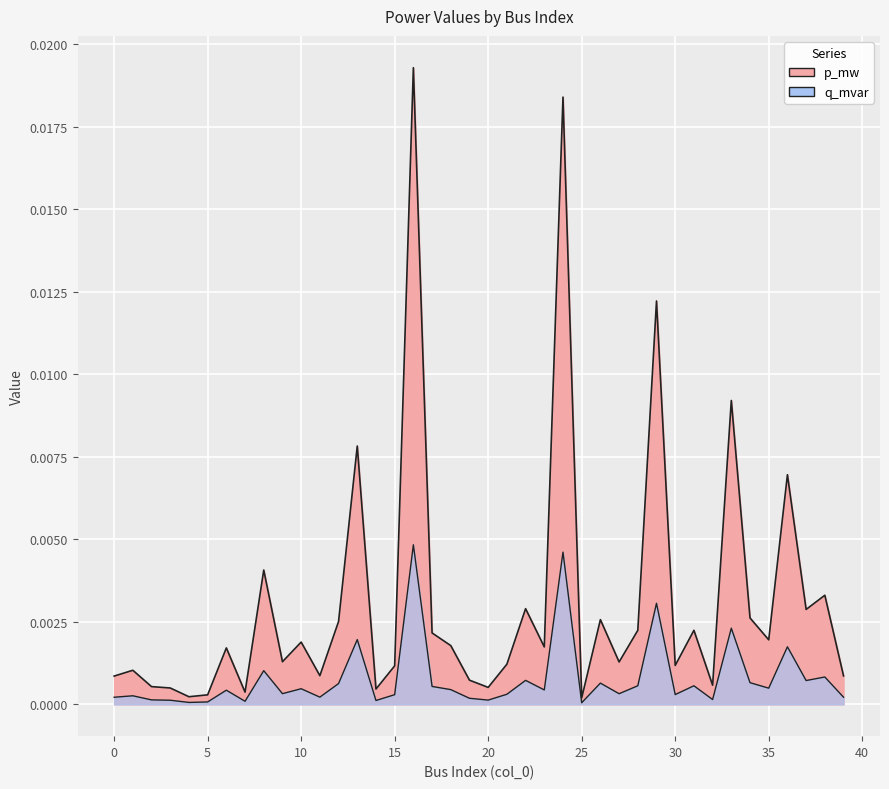

True or false: p_mw and q_mvar cross at least once.

False